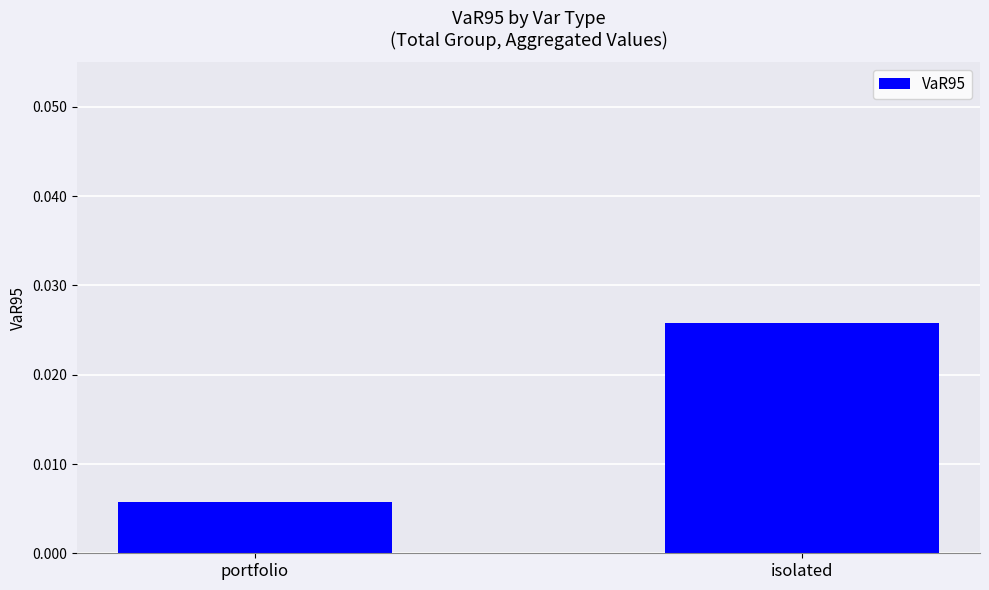

What is the label of the 1st bar from the left?

portfolio